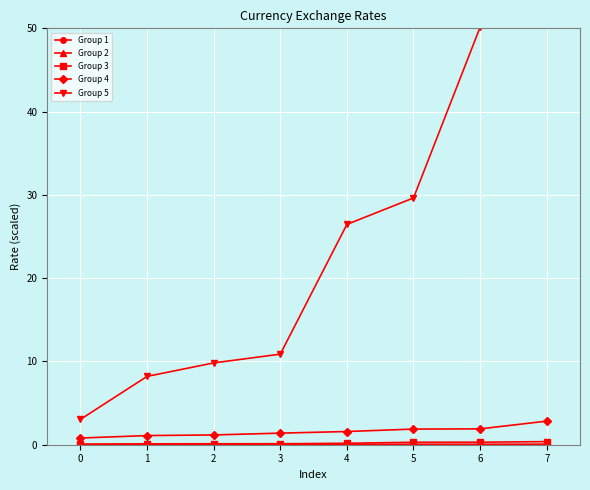

What is the minimum value for Group 3?

0.1